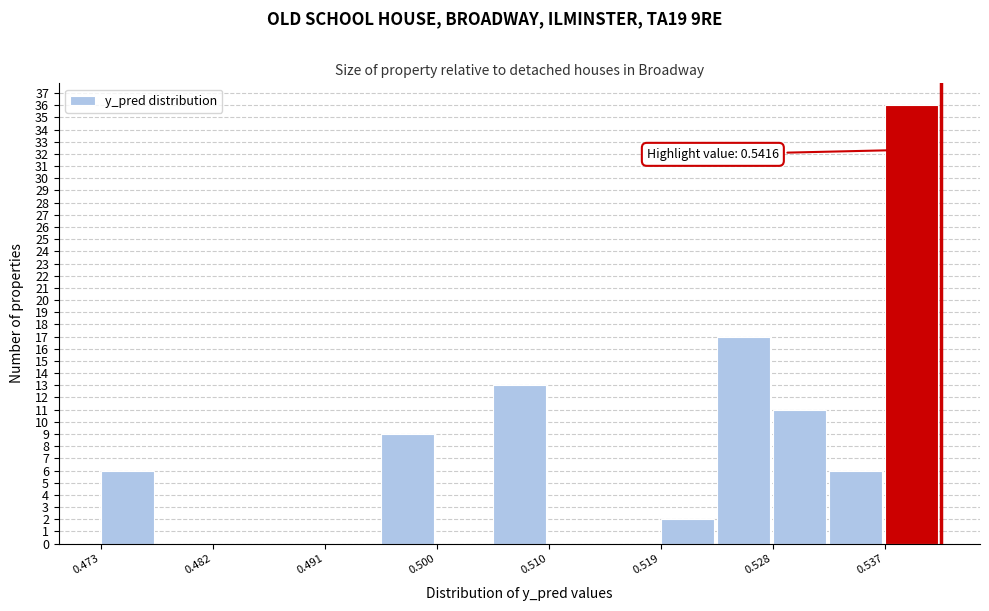

Over which range of the x-axis is the bar tallest?

0.537 to 0.542